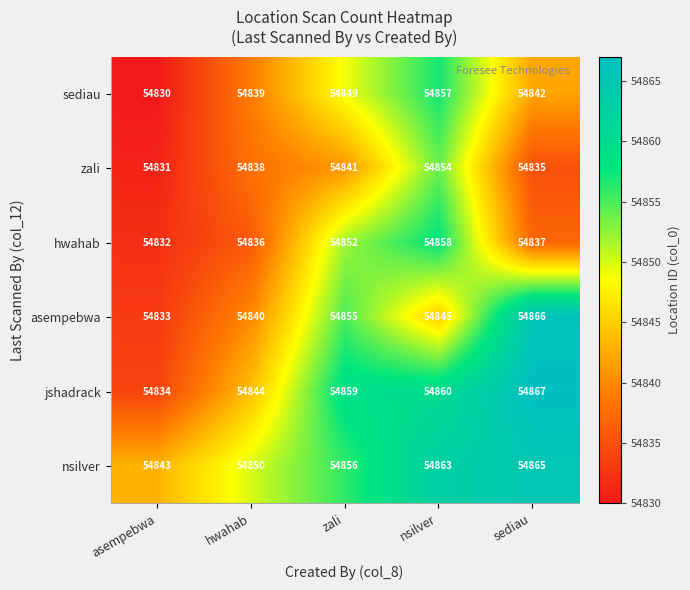

List the series in order of their peak value, highest first.

jshadrack, asempebwa, nsilver, hwahab, sediau, zali